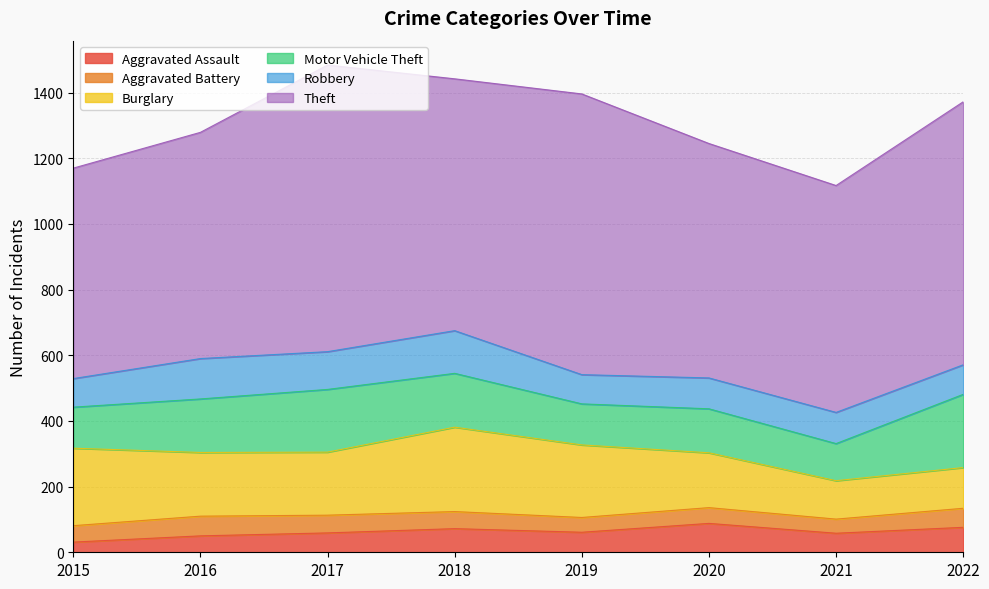

What is the average value of the Burglary series?

188